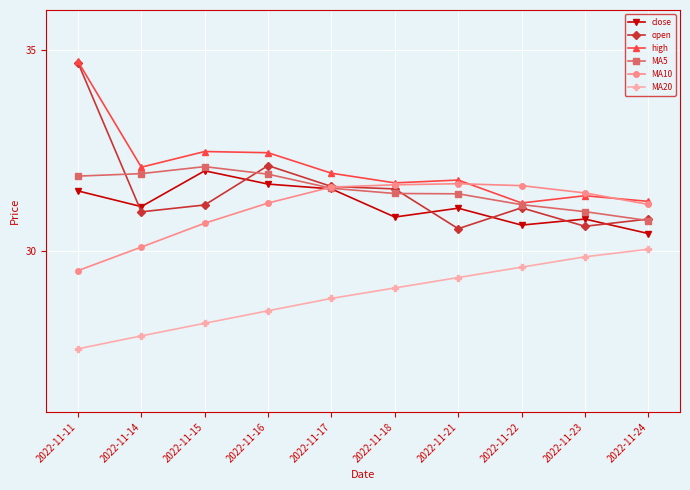

True or false: high and close intersect in this chart.

False